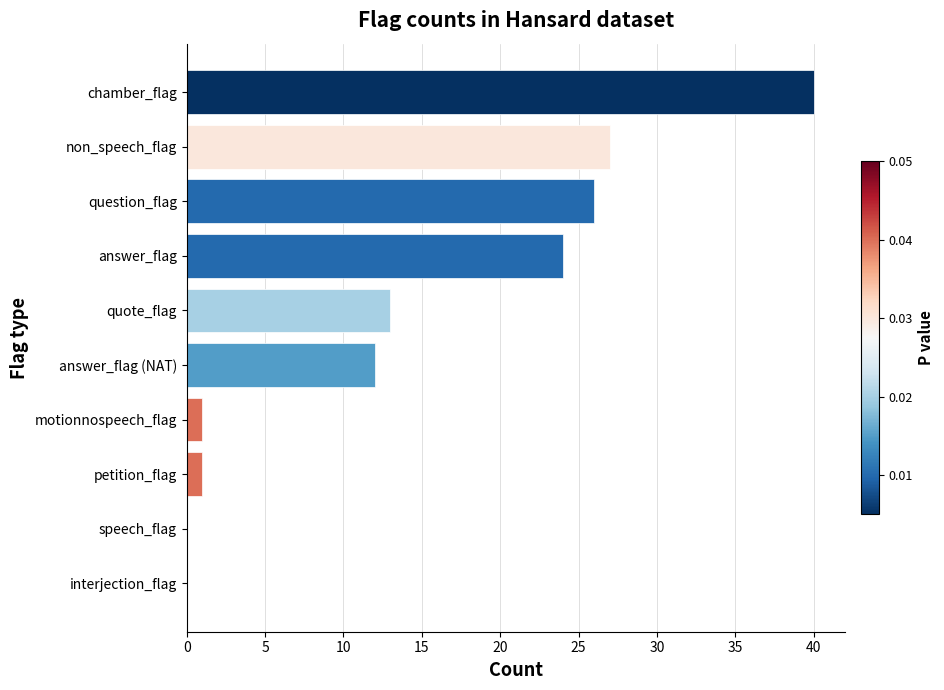

What is the sum of all values?

144